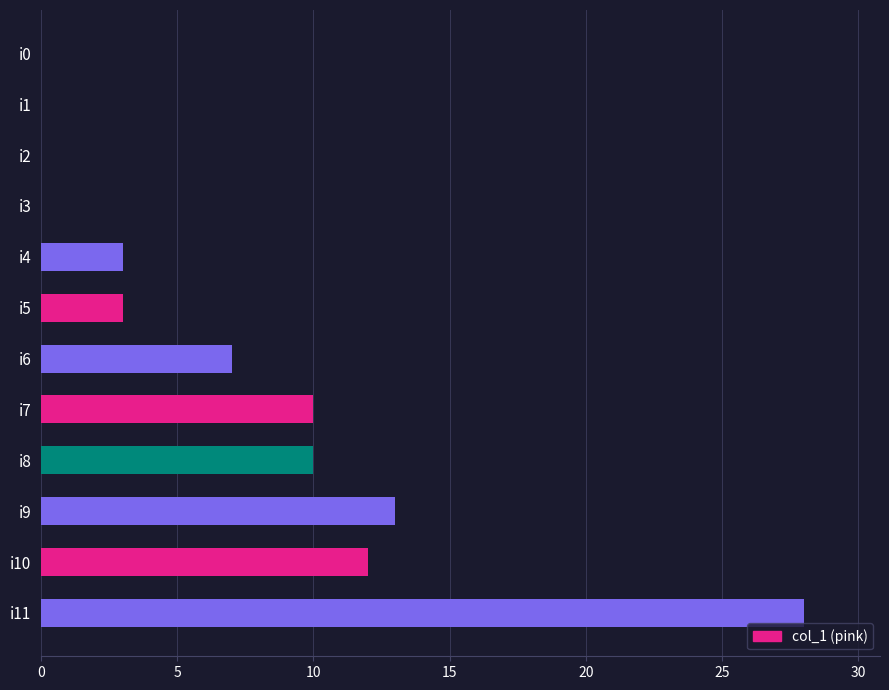

The chart shows a value of 0 at i1. True or false?

True